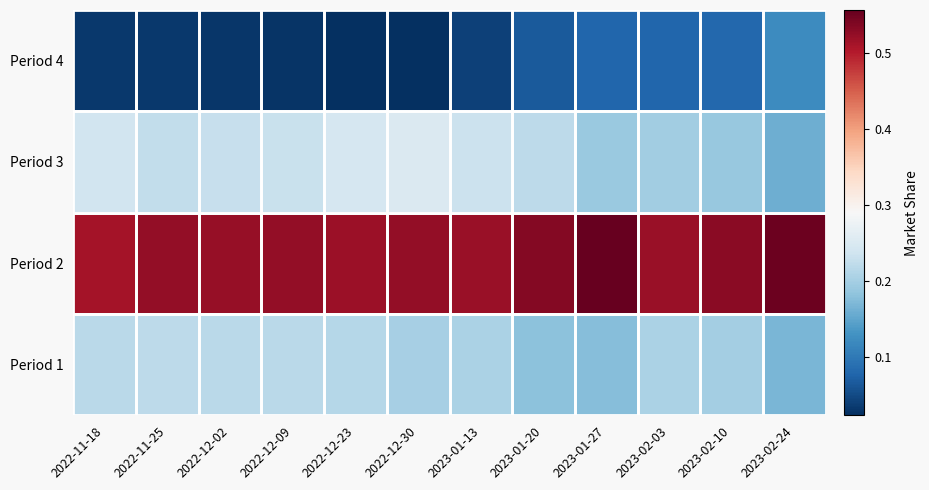

Count the number of categories in the chart.

12